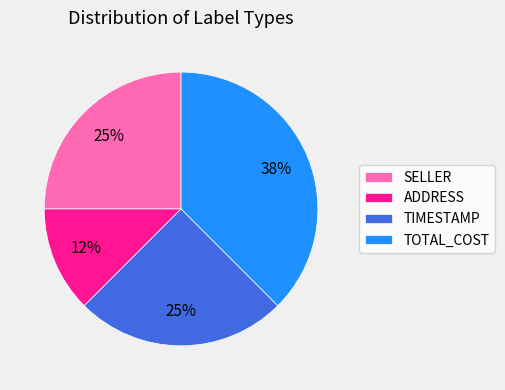

To the nearest percent, what portion does TIMESTAMP represent?

25%